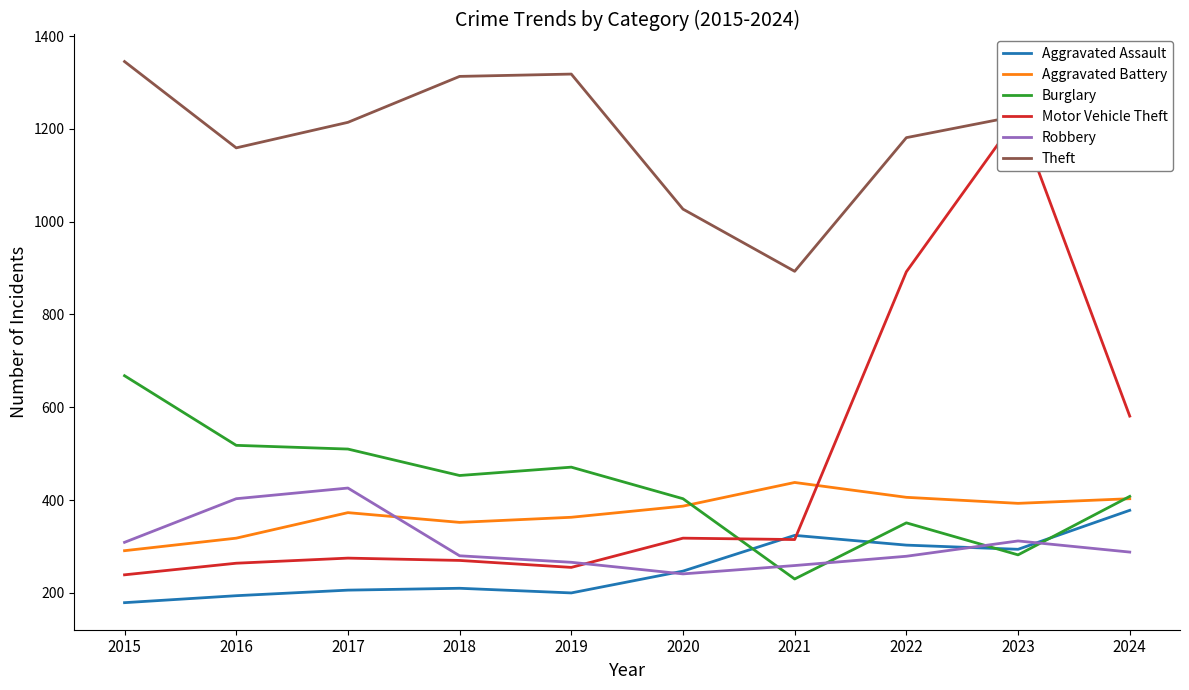

Rank the categories by Aggravated Assault value from highest to lowest.

2024, 2021, 2022, 2023, 2020, 2018, 2017, 2019, 2016, 2015